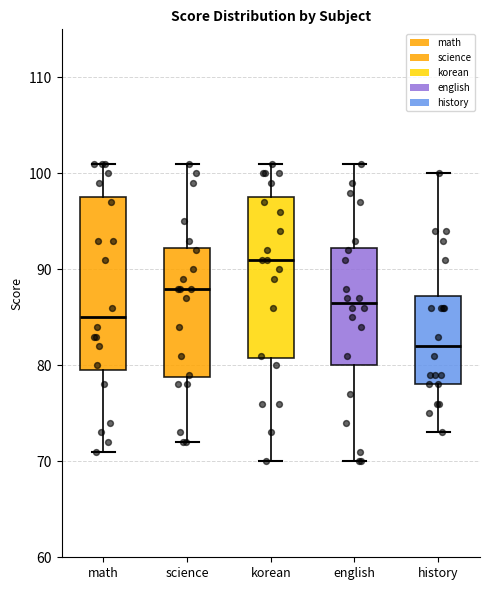

Where is the lower edge of the box for korean on the y-axis? The values are not printed on the chart, so give them approximately, as read against the axis.

81